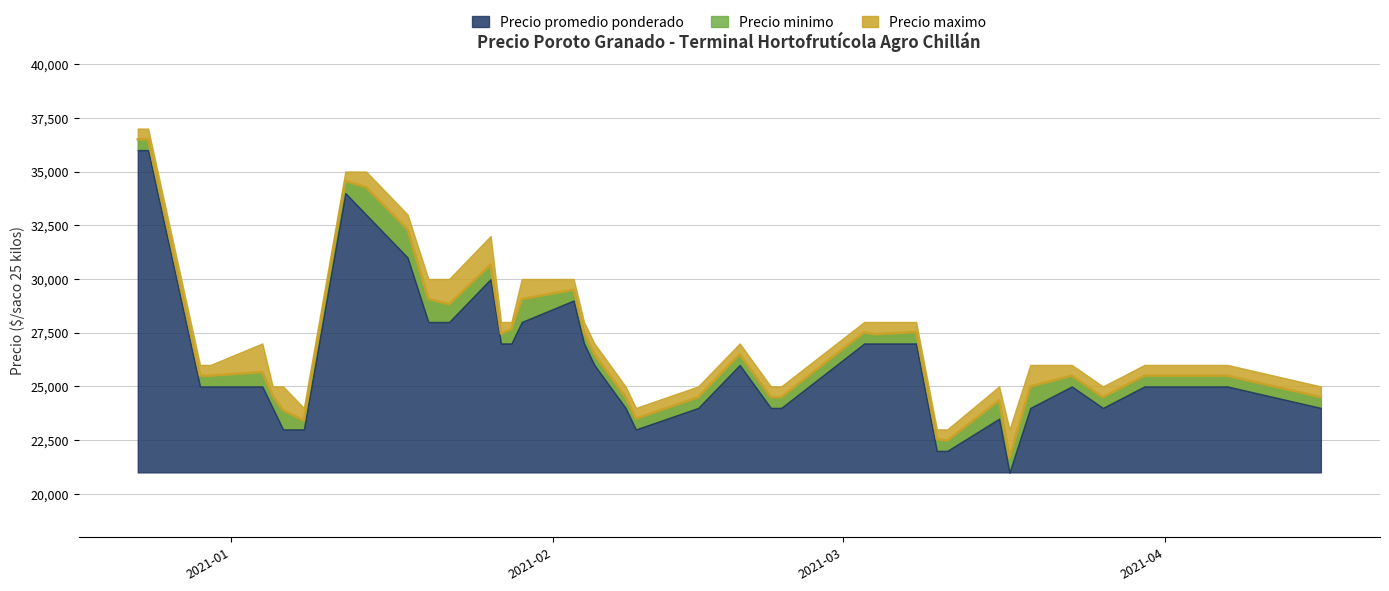

Where does the data first go above 25500?

2021-01